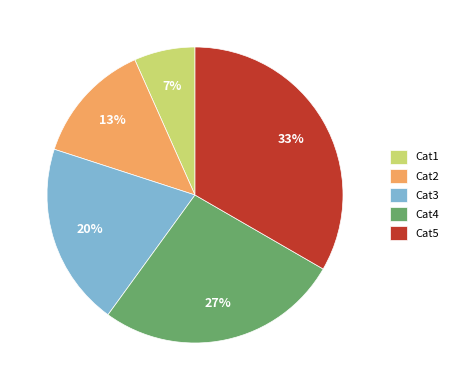

To the nearest percent, what percentage of the pie is Cat4?

27%